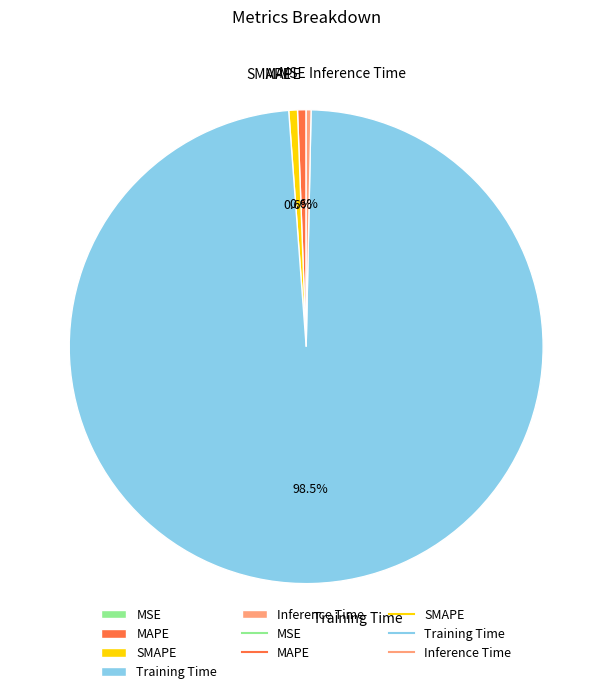

What is the majority slice?

Training Time